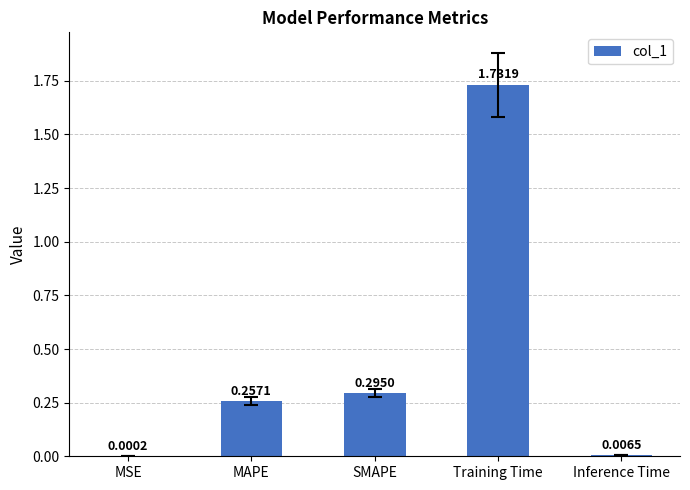

What is the sum of all values?

2.3